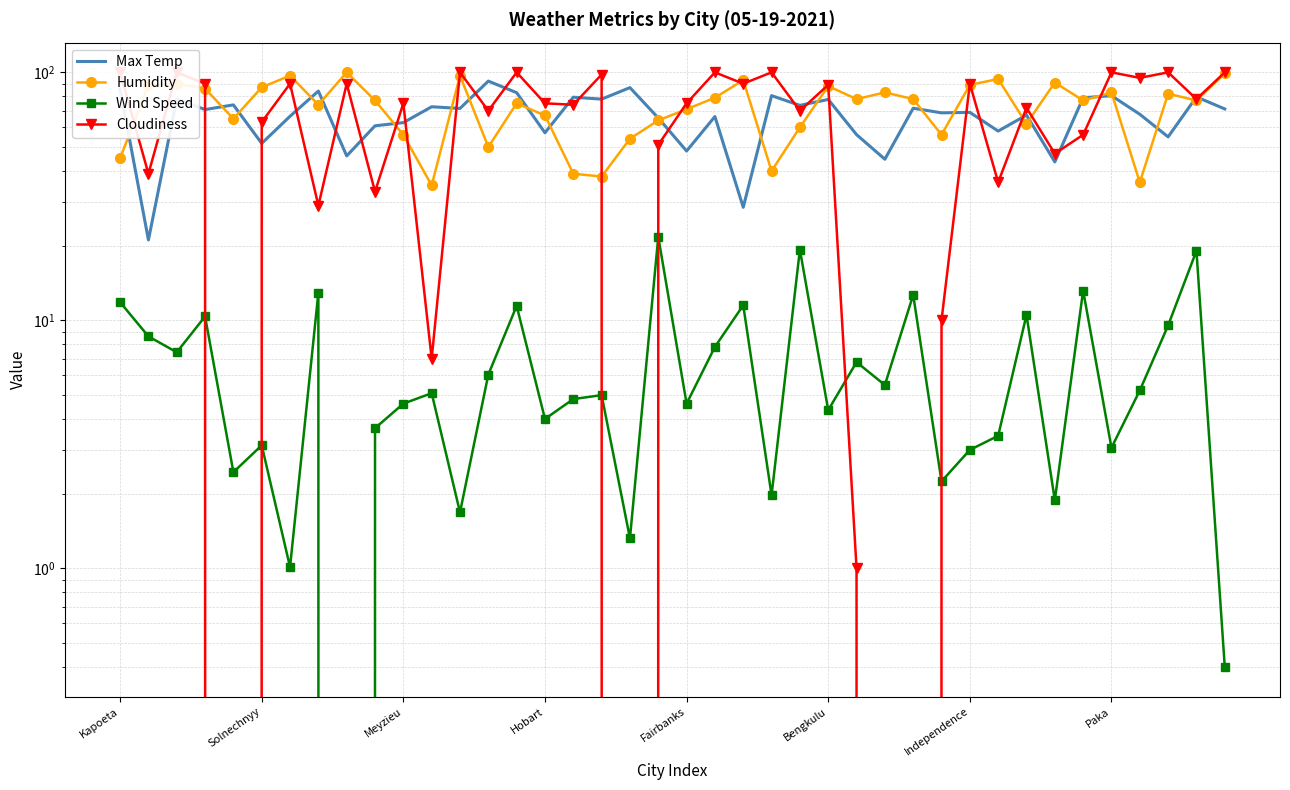

Which has a higher value, 11 or 31?

11